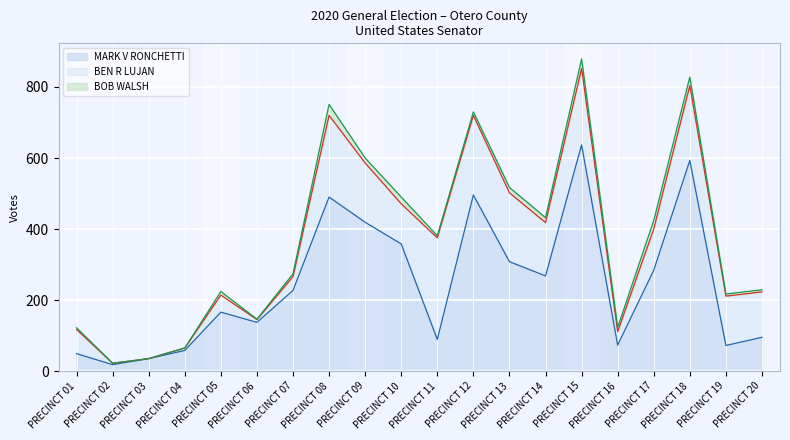

True or false: MARK V RONCHETTI has a value of 593 at PRECINCT 18.

True